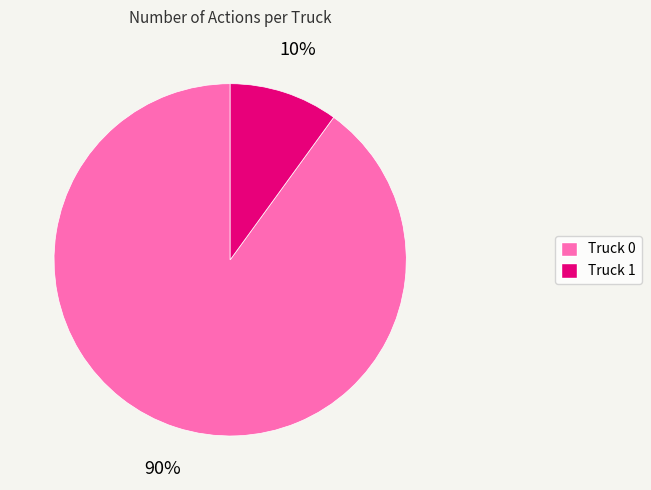

How many slices are in this pie chart?

2